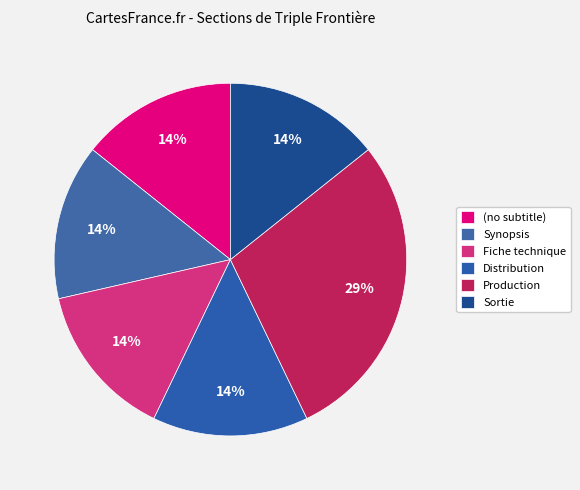

What is the change in value from Synopsis to Production?

+1